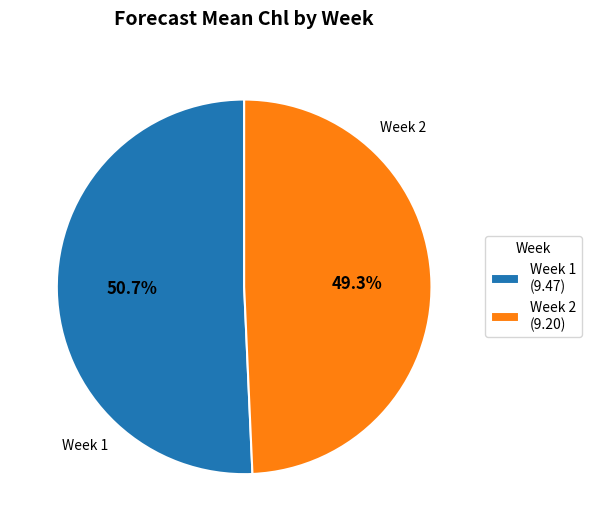

What is the smallest slice in the pie chart?

Week 2 (9.20)